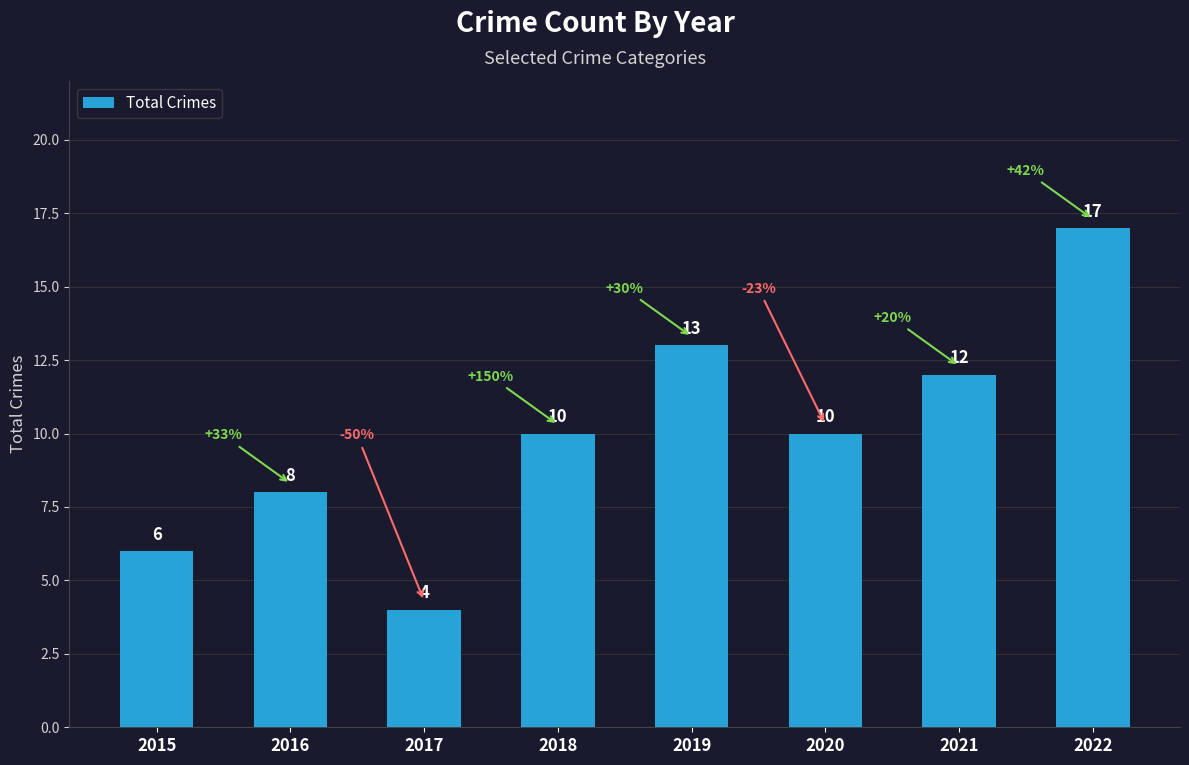

Which label corresponds to the smallest value in the chart?

2017